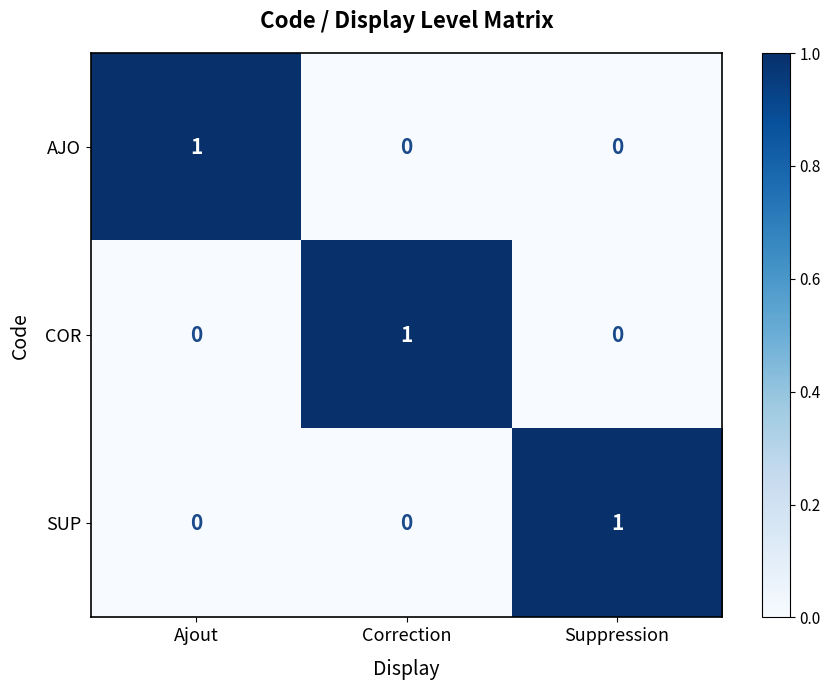

How many SUP values are between 0 and 1?

3